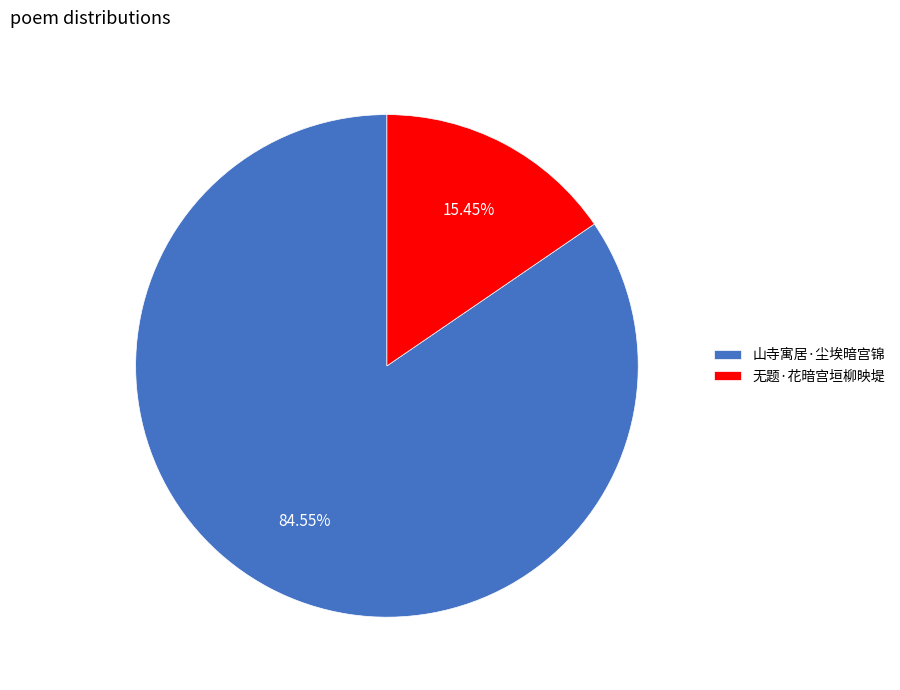

Rank the categories by value from lowest to highest.

无题·花暗宫垣柳映堤, 山寺寓居·尘埃暗宫锦